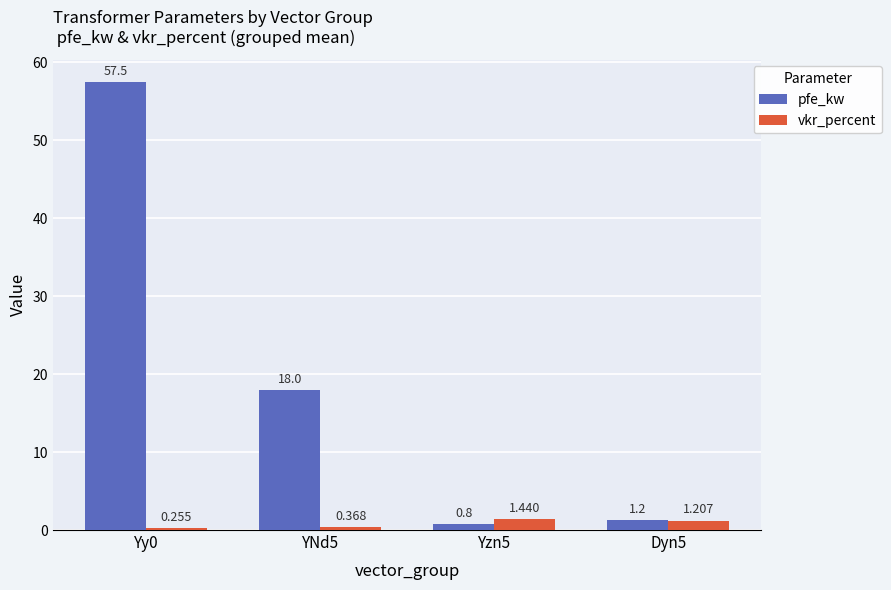

Rank the series by their average value, from lowest to highest.

vkr_percent, pfe_kw